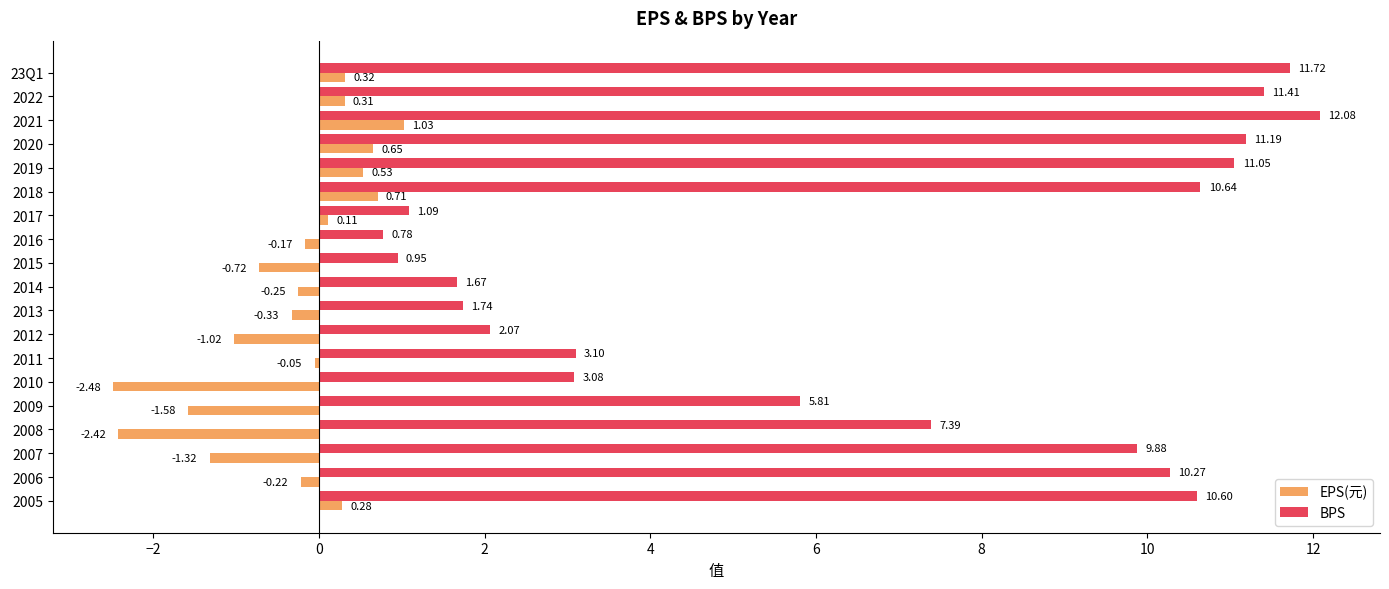

At which label is BPS closest to 6?

2009